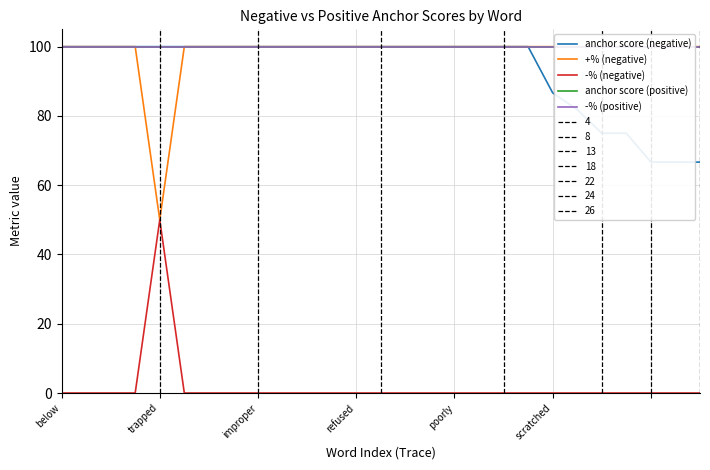

Which category has the lowest value in the anchor score (negative) series?

24